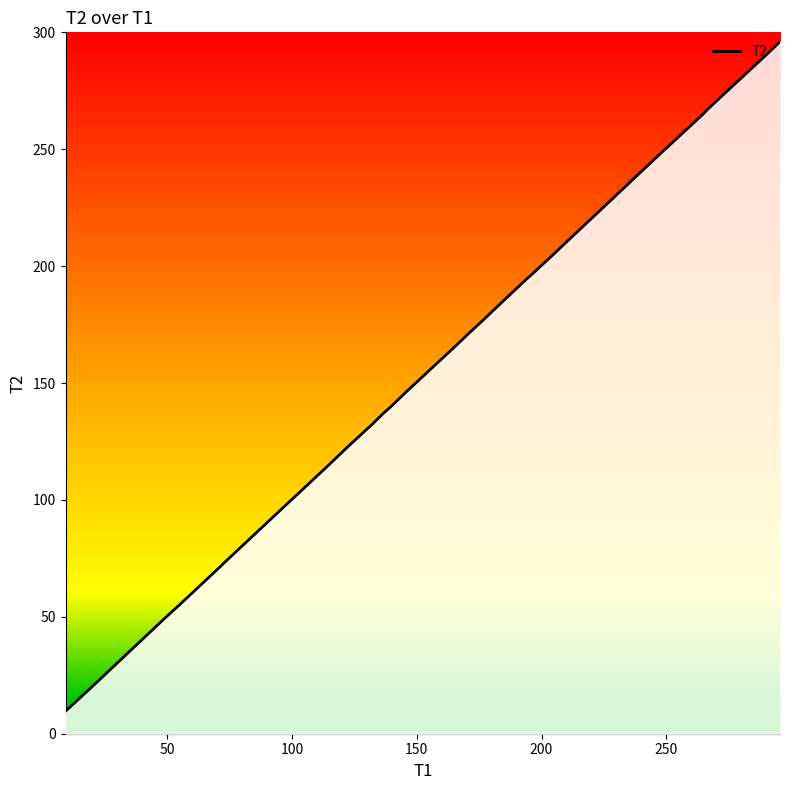

Reading left to right, what are all the values shown in this chart?

9.6	20.1	49.5	55.8	71.6	72.6	95.2	114.3	122.7	132.6	137.2	139.5	144.3	146.1	165.6	171.1	175.6	190.4	194.3	195.8	204.2	209.0	212.3	226.8	228.4	230.8	234.2	238.1	242.9	249.1	252.6	264.7	267.0	272.9	288.5	293.2	296.0